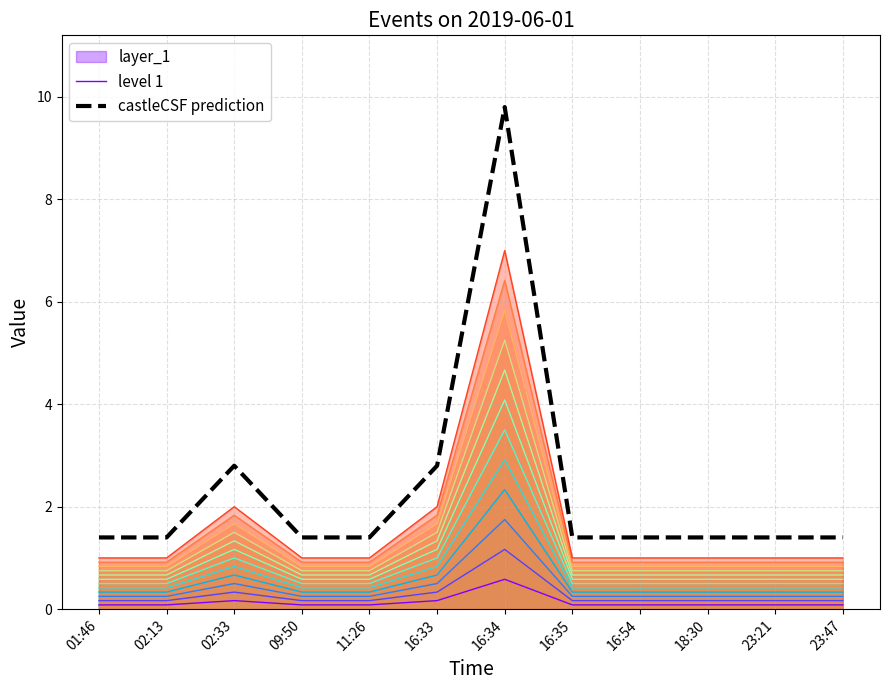

What is the value of the castleCSF prediction point at the 11th from the left?

1.4